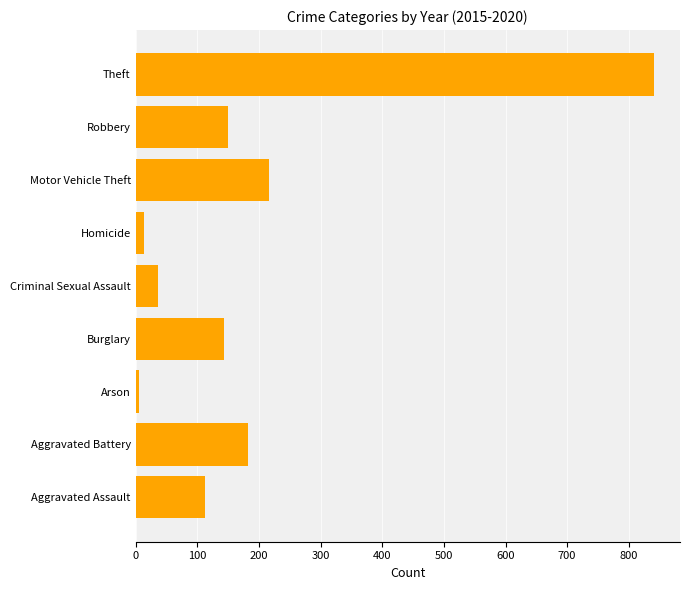

Is it true that the value at Robbery is 150?

True